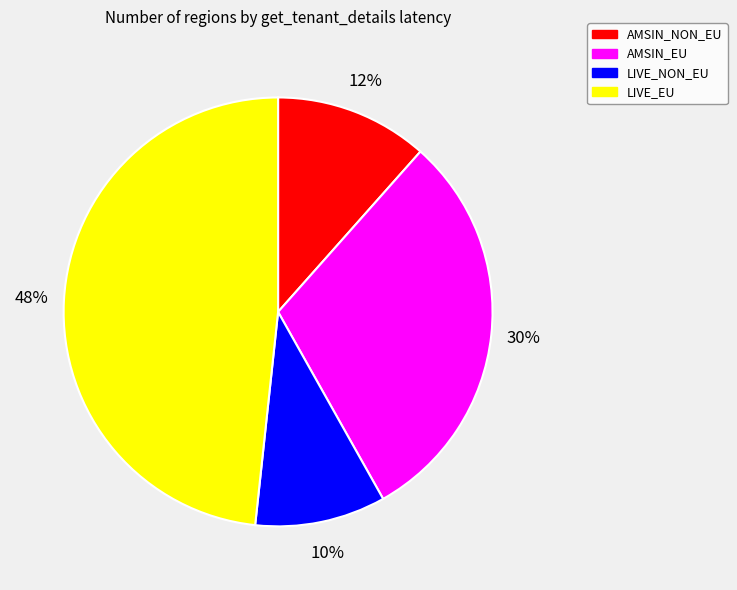

To the nearest percent, what is the average slice percentage?

25%